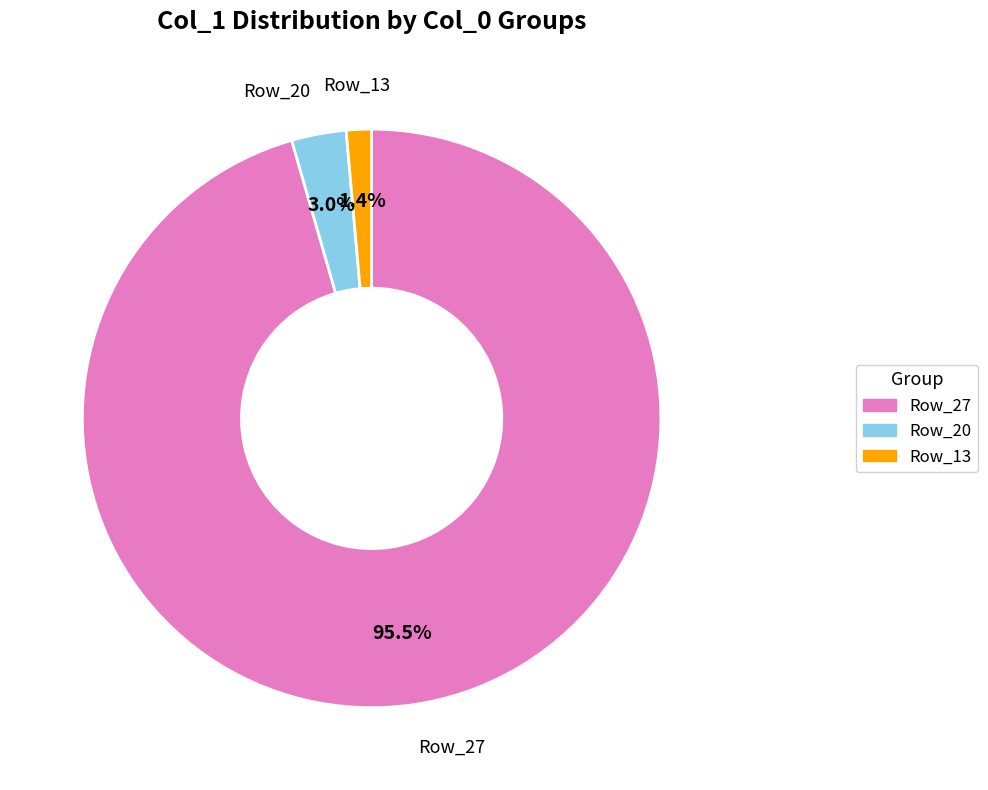

Does any single category account for the majority?

Yes